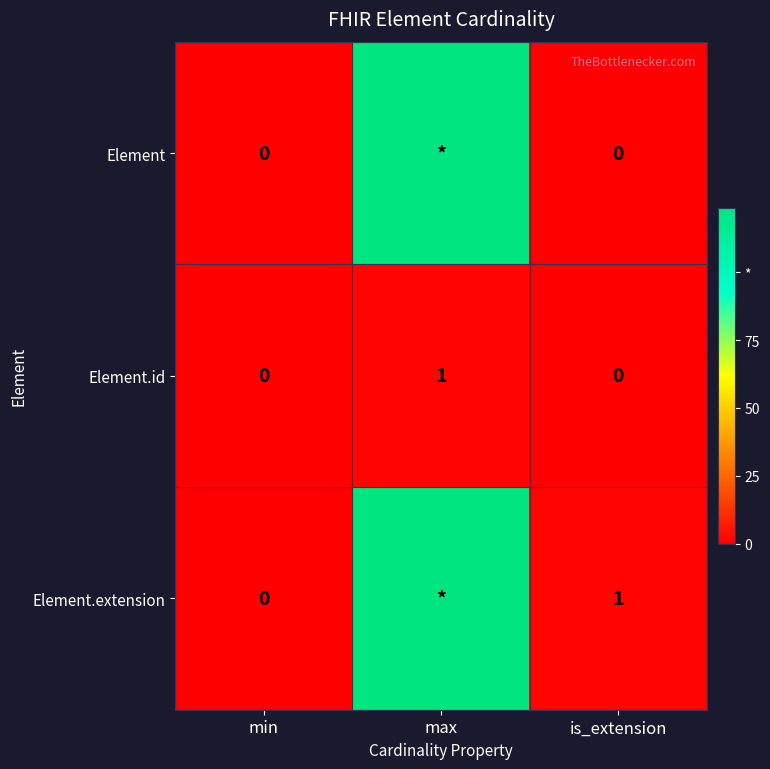

Is it true that Element.id equals 0 at min?

True